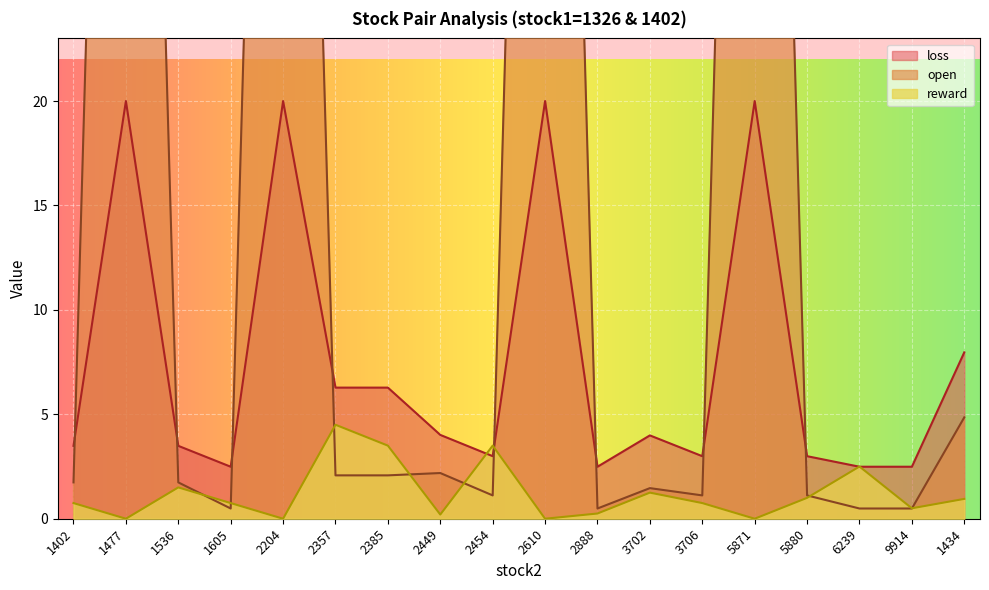

What value does the loss series have at 2888?

2.5